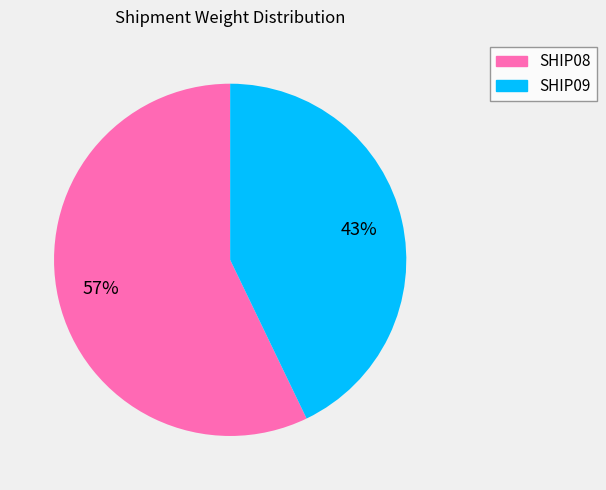

Count the number of slices in the pie.

2